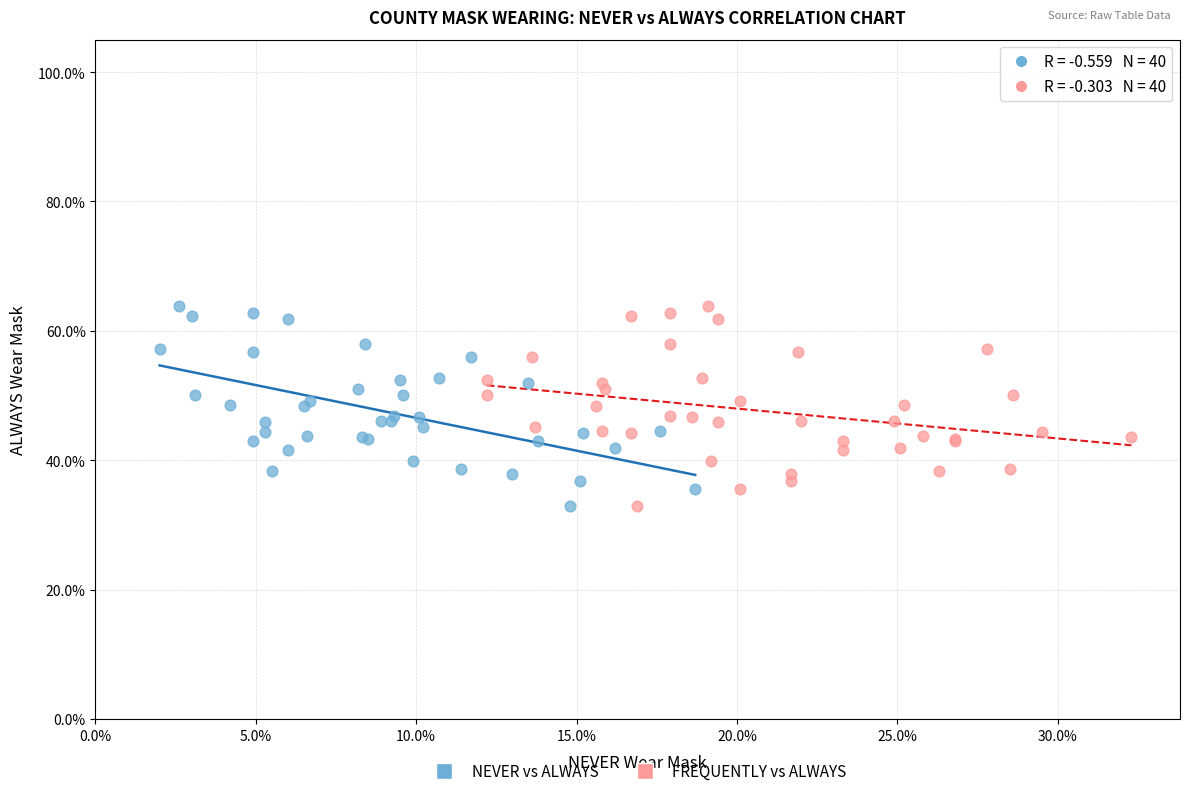

What are all the series names shown in the legend?

NEVER vs ALWAYS, FREQUENTLY vs ALWAYS